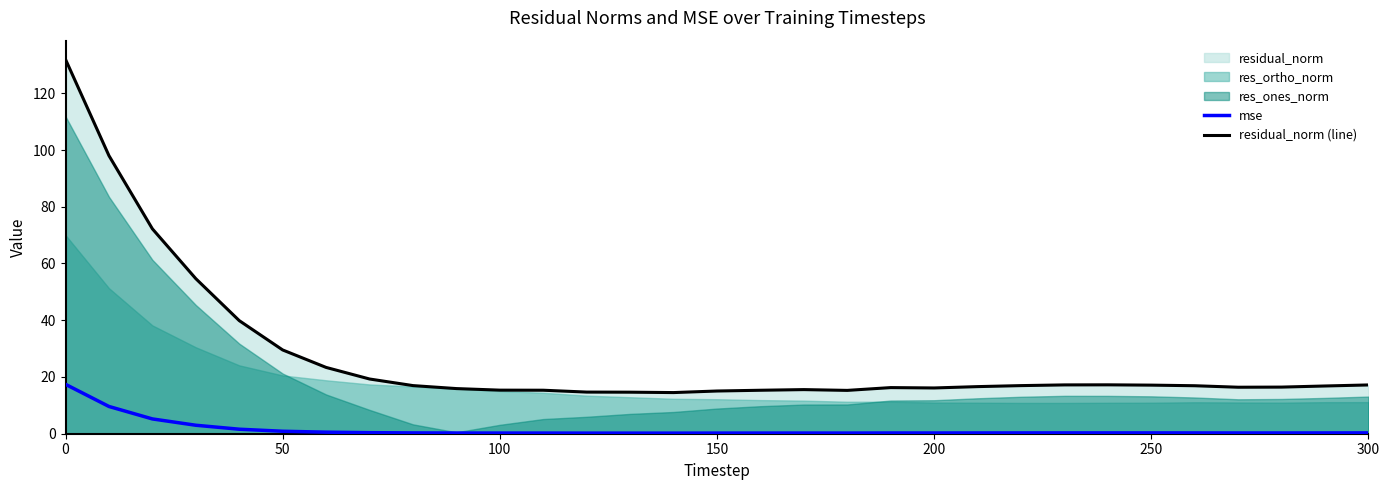

True or false: residual_norm (line) and mse intersect in this chart.

False